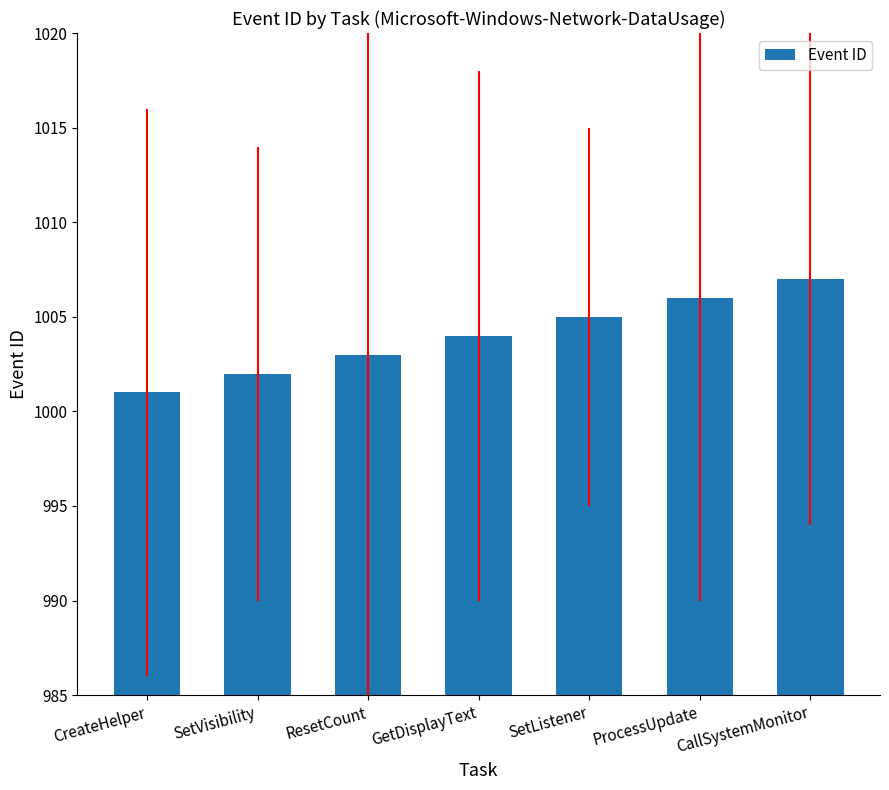

Is it true that the value at CreateHelper is 212?

False